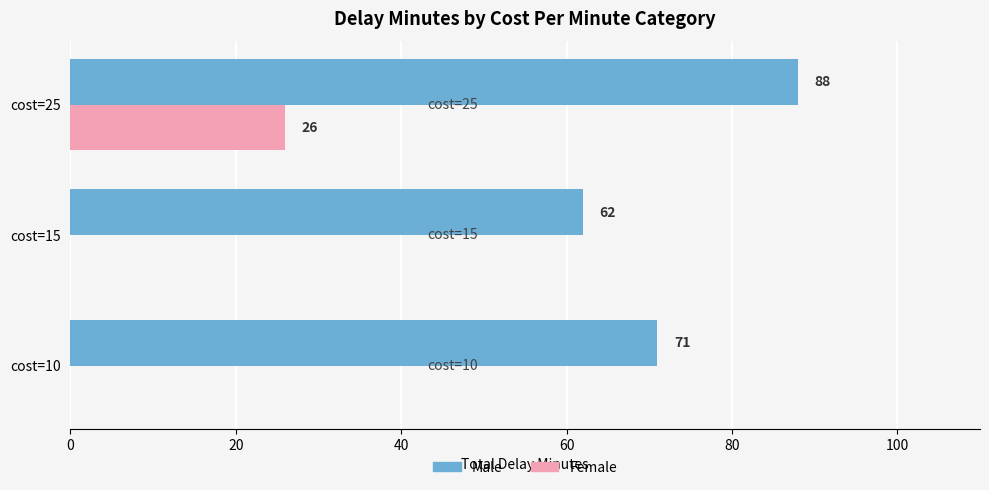

Between cost=10 and cost=25, which series saw the biggest shift?

Female